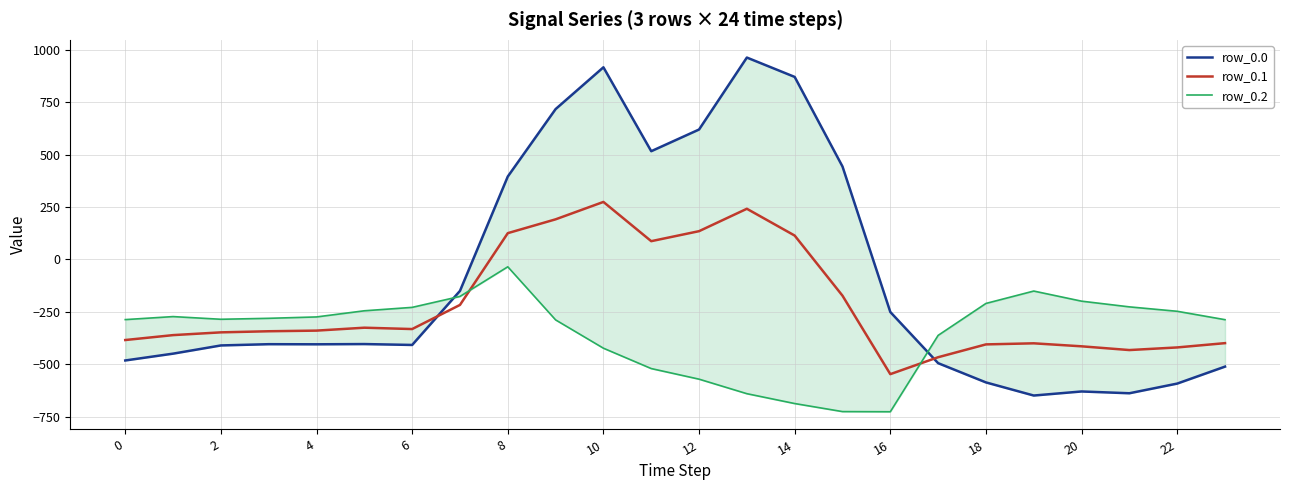

Is it true that row_0.2 equals -376.0 at 23?

False